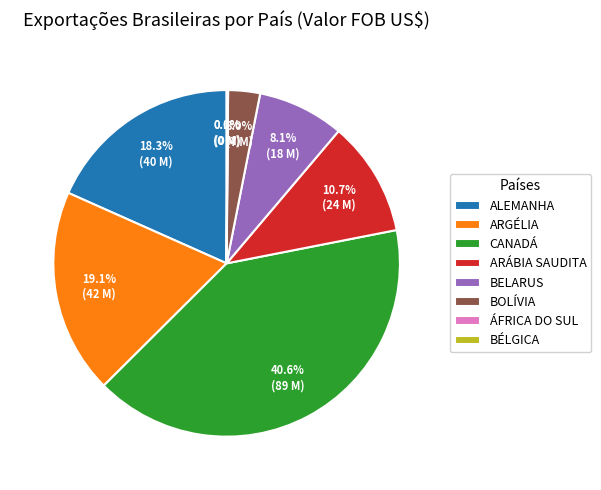

Is there a majority slice in this chart?

No